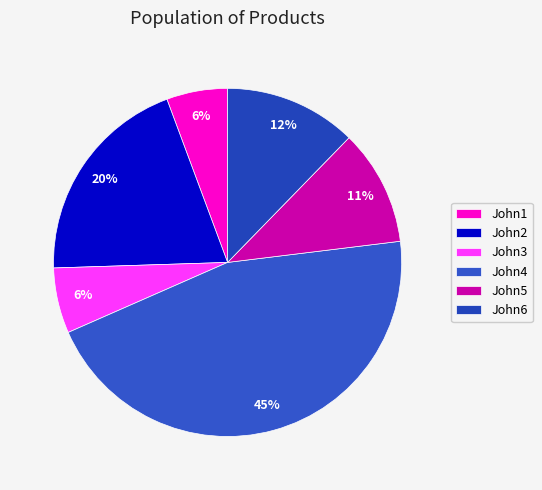

Do John6 and John4 together represent more than half of the pie?

Yes